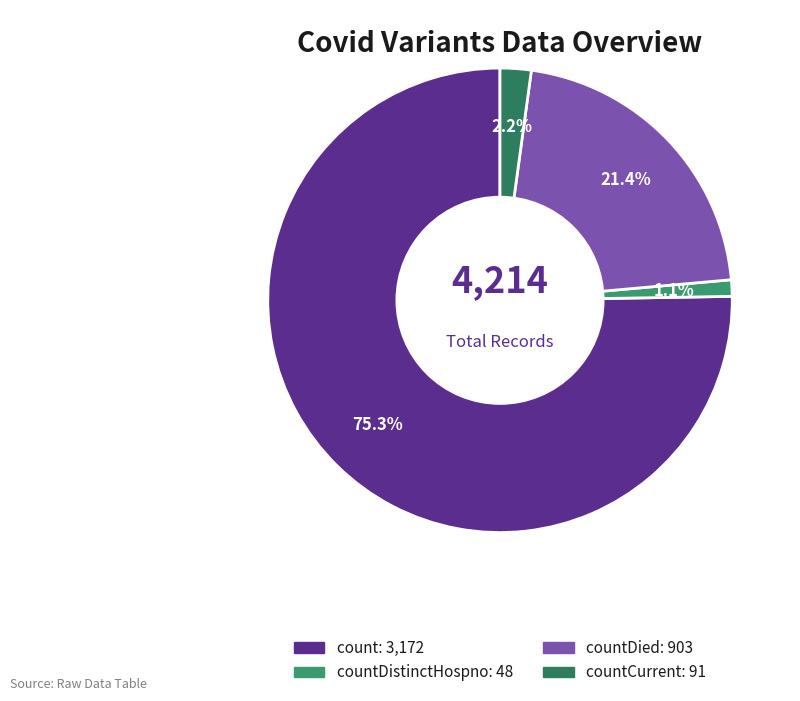

To the nearest percent, what is the difference between the largest and smallest slice percentages?

74%